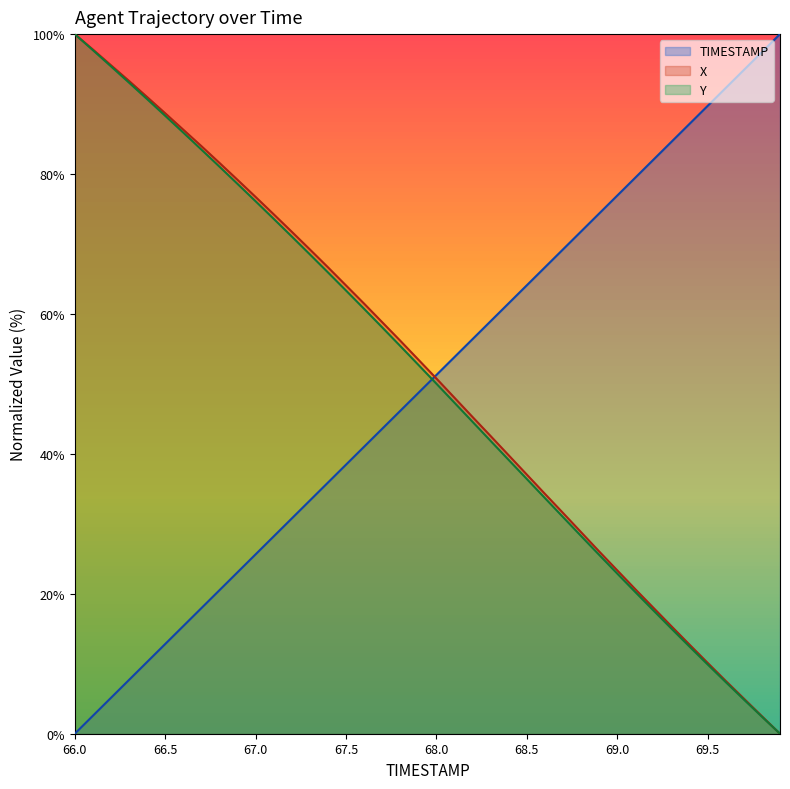

What is the total value across all series at 67.1?

176.1